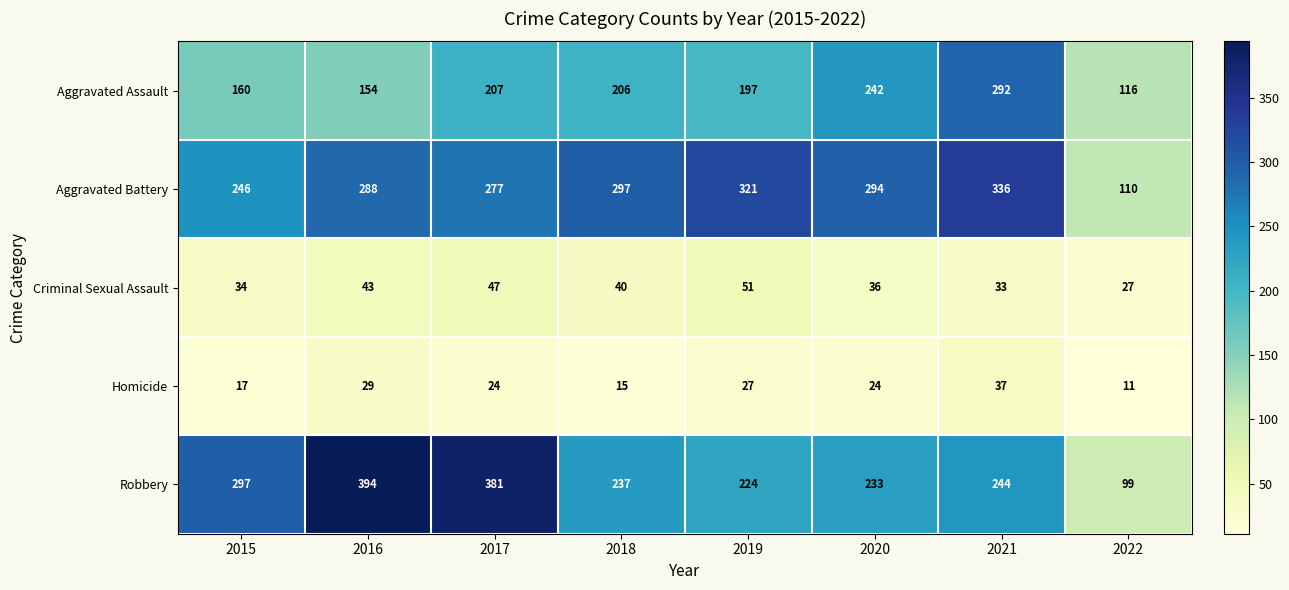

List the series in order of their peak value, lowest first.

Homicide, Criminal Sexual Assault, Aggravated Assault, Aggravated Battery, Robbery